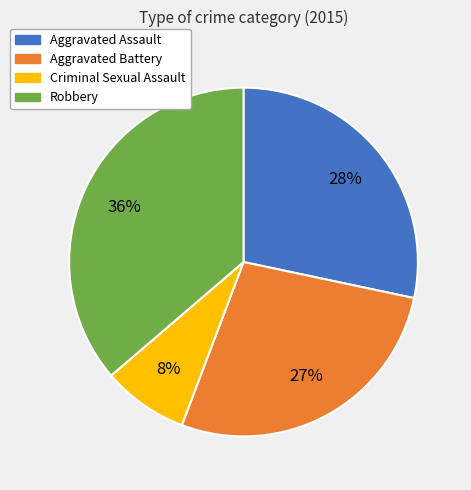

Do Aggravated Battery and Criminal Sexual Assault together represent more than half of the pie?

No